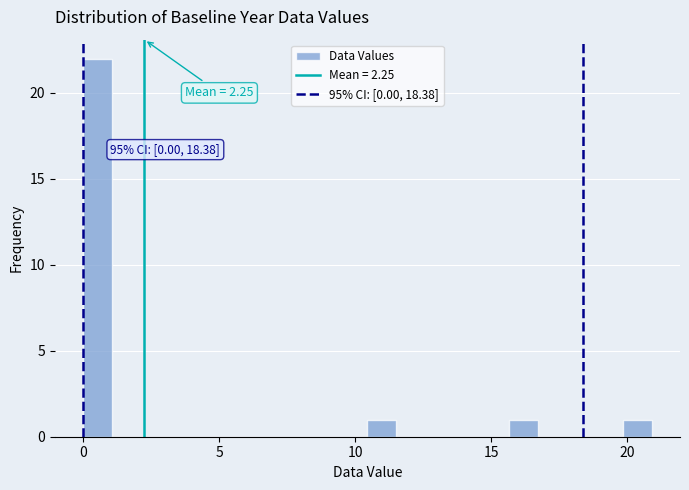

Around what value on the x-axis is the tallest bar? Give the approximate position of its centre, as read against the axis.

0.5